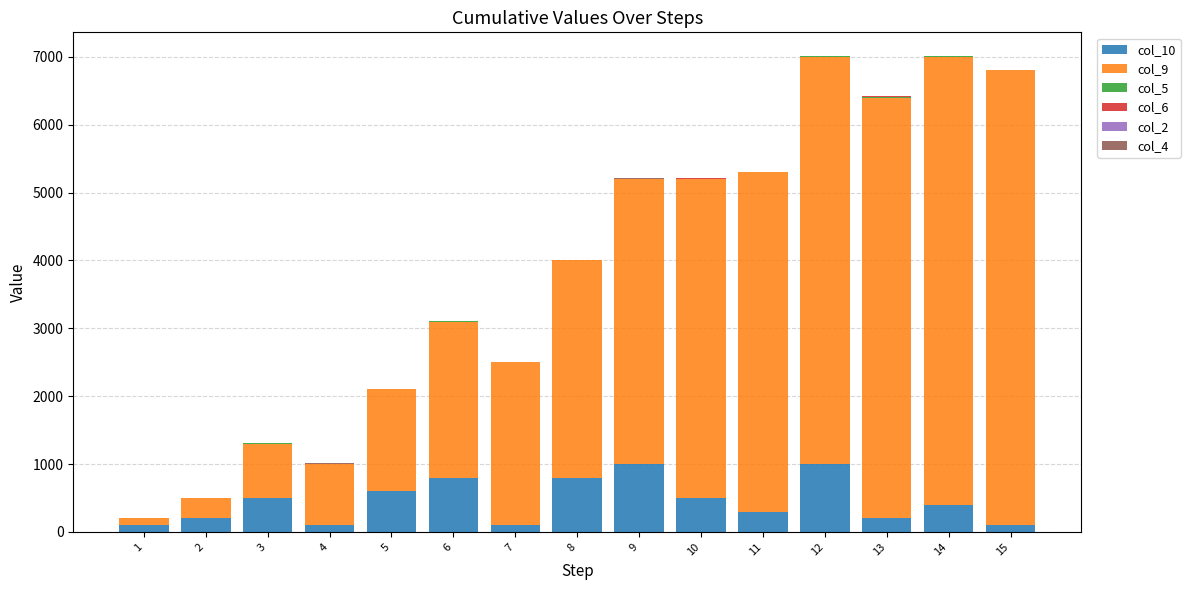

True or false: col_10 has a value of 600 at 5.

True